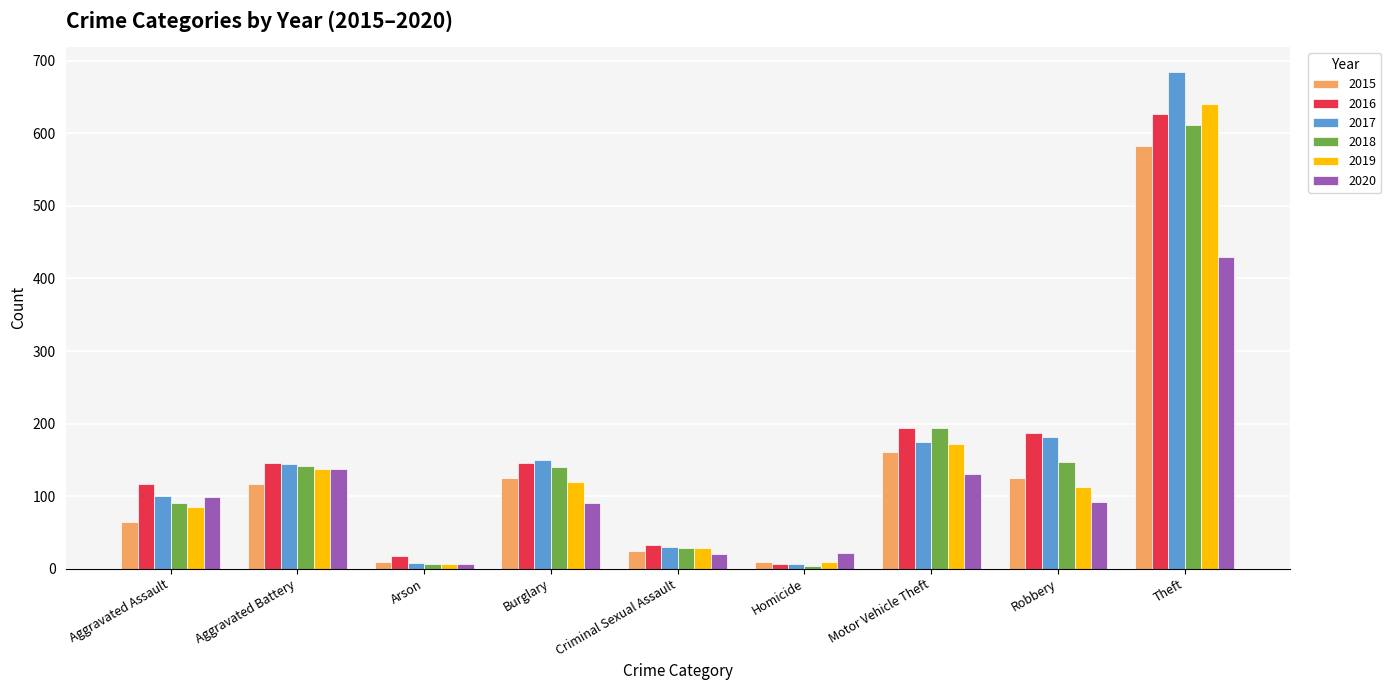

The 2018 series shows 29 at Criminal Sexual Assault. True or false?

True